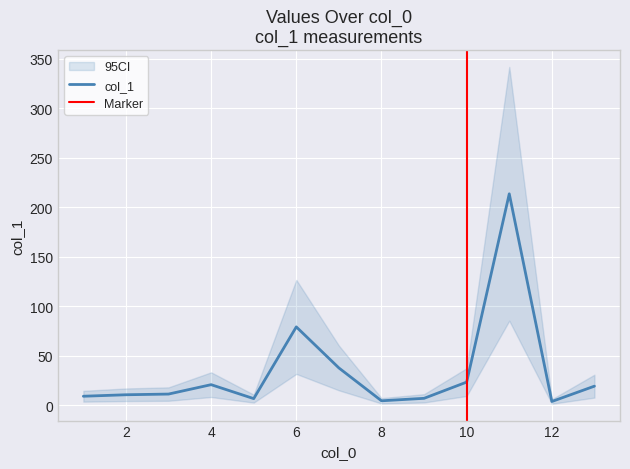

The value of col_1 at 10 is 23.4. True or false?

True